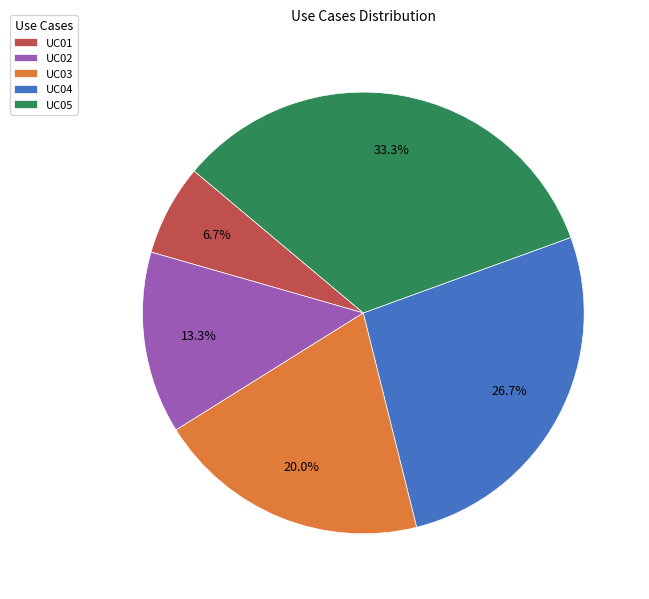

Which slice is the smallest?

UC01